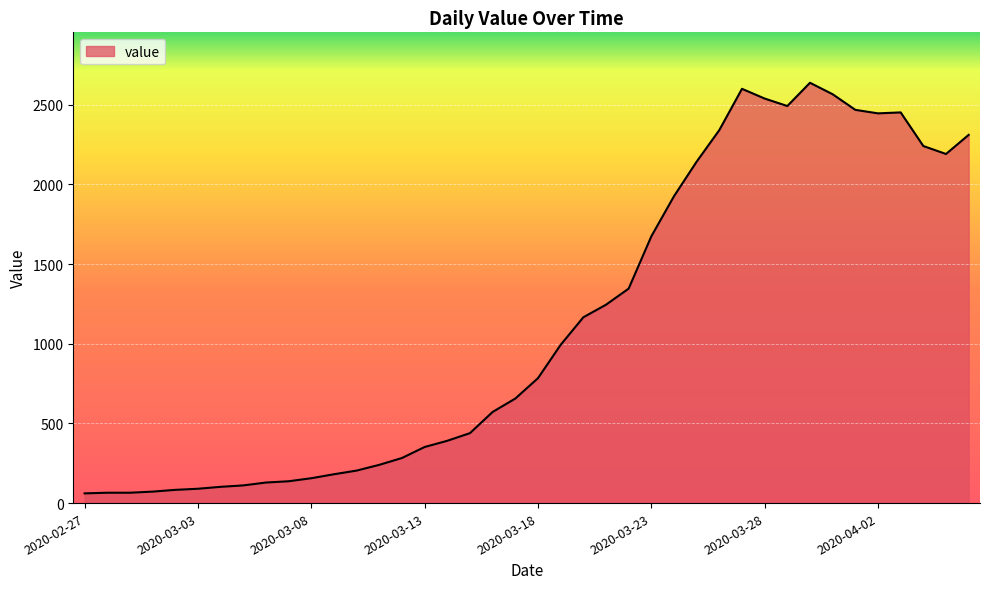

What is the maximum value shown in the chart?

2638